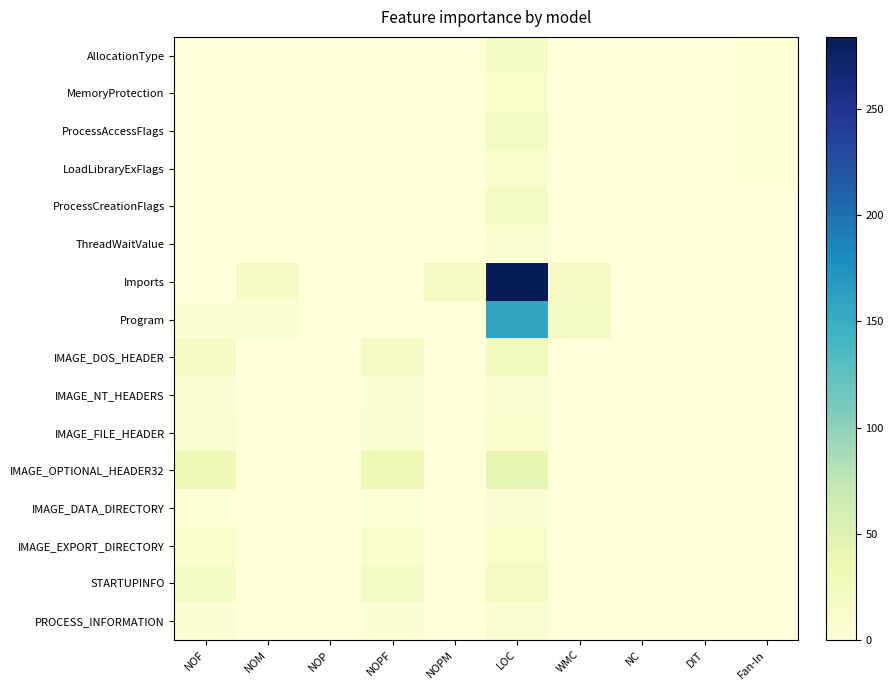

How many distinct data groups are displayed?

16